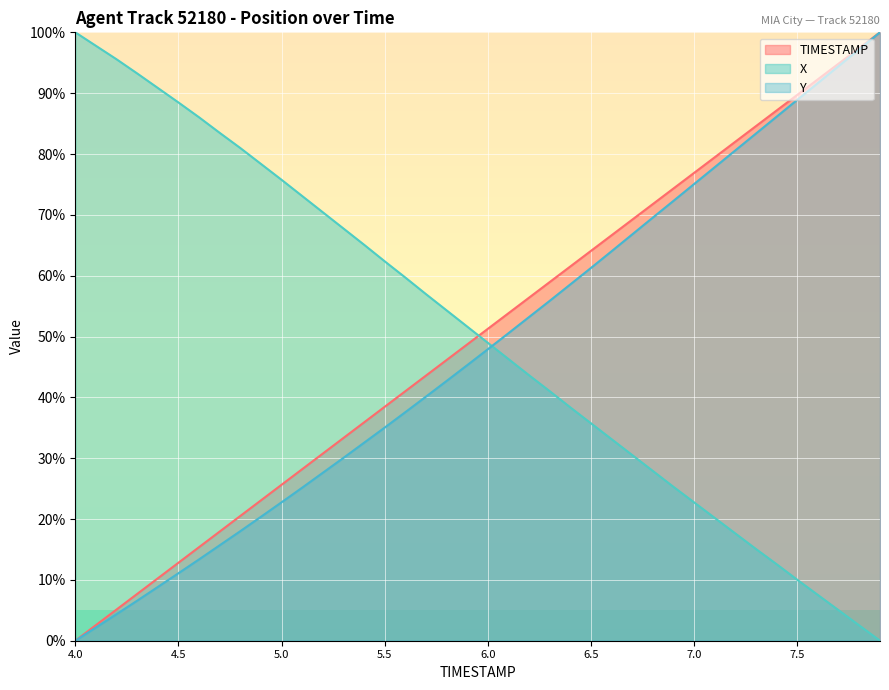

How many data points does each series have?

40